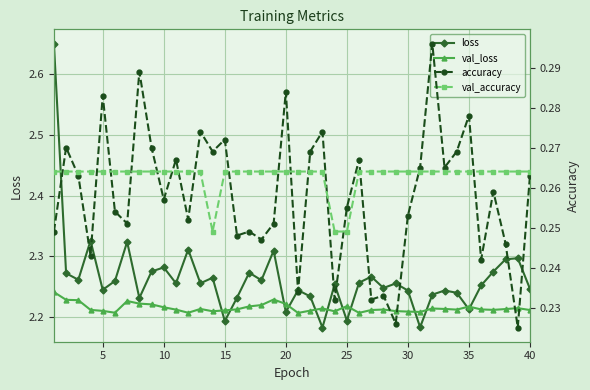

The val_loss series shows 1.3 at 35. True or false?

False